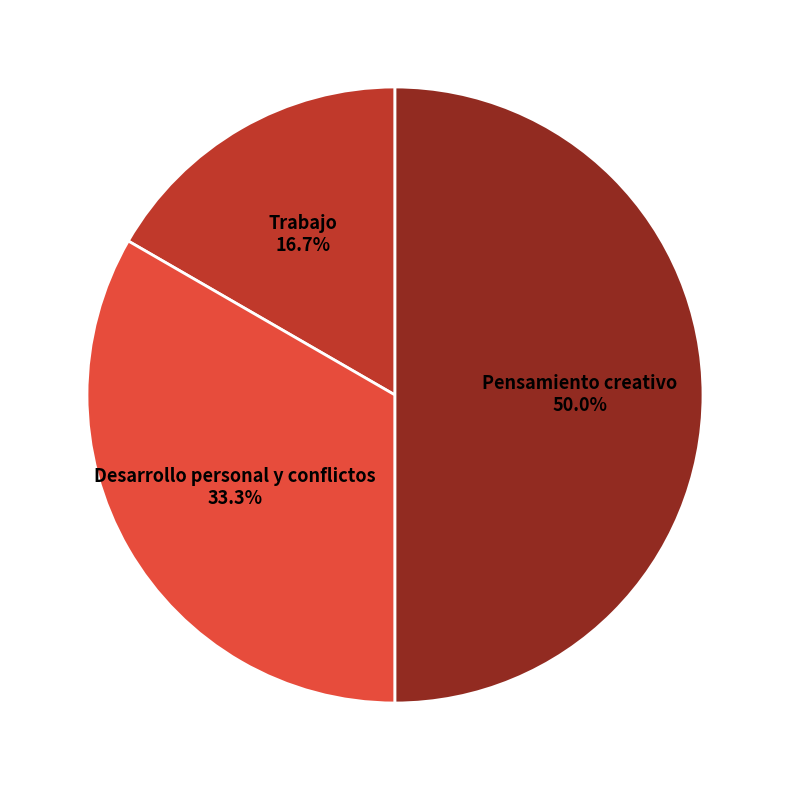

To the nearest percent, what portion does Desarrollo personal y conflictos represent?

33%